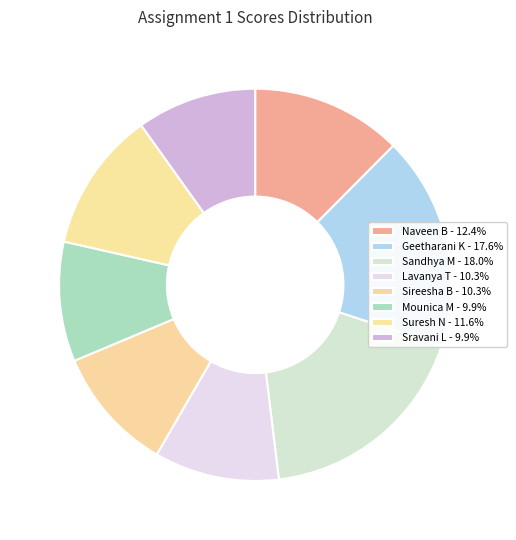

True or false: Lavanya T accounts for 19% of the total.

False